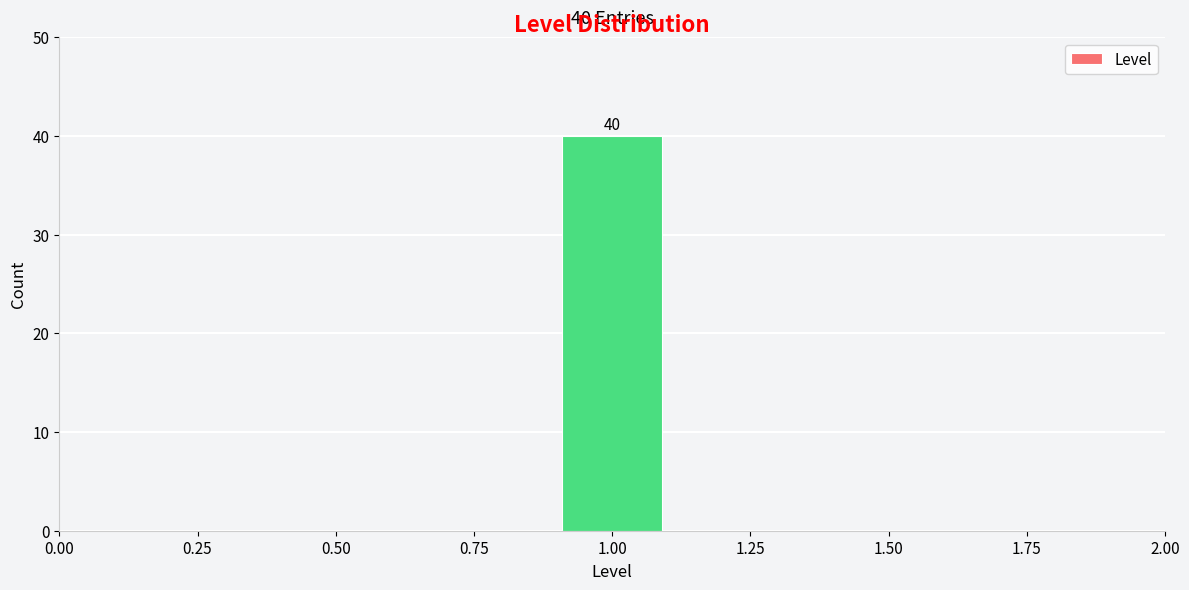

Which range on the x-axis has the tallest bar?

0.9 to 1.1